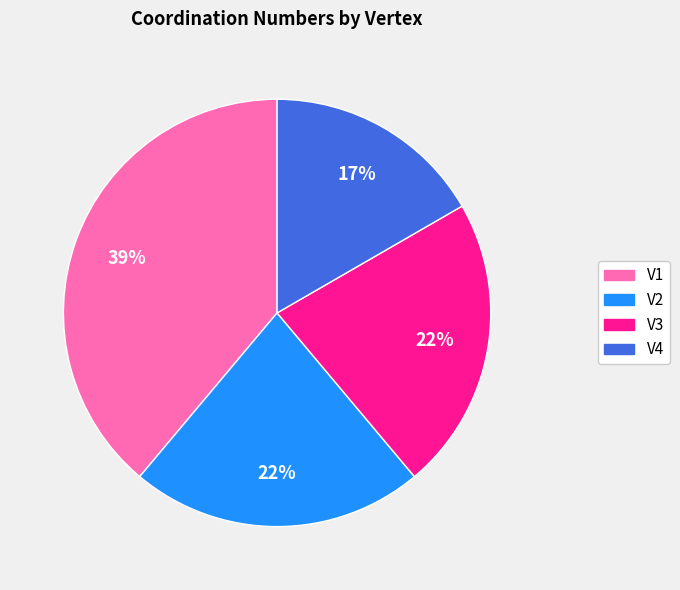

Is there a majority slice in this chart?

No